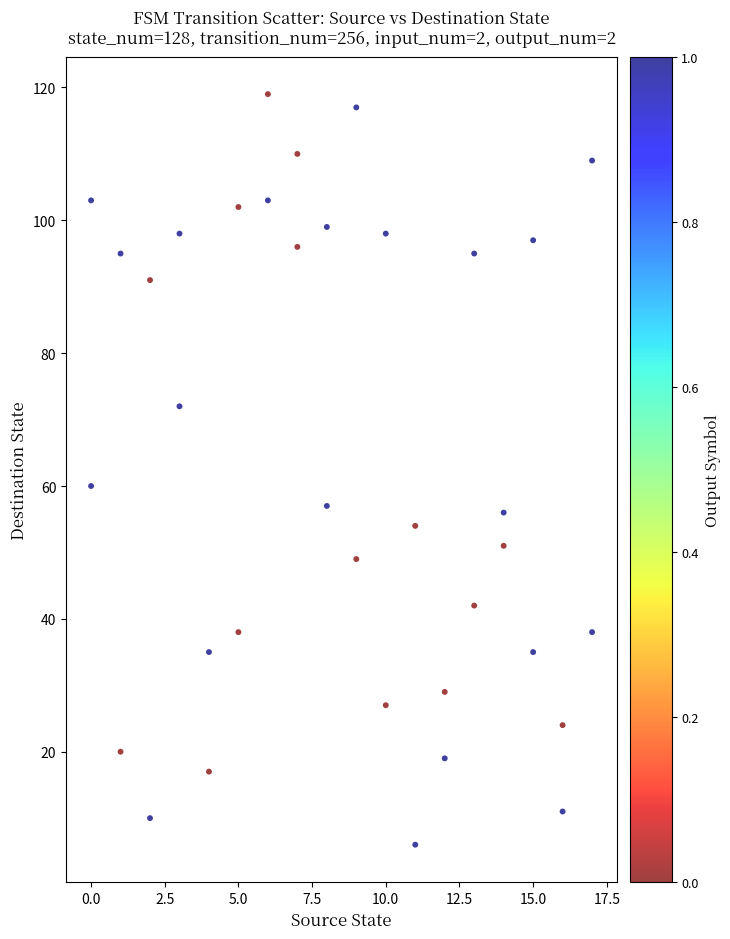

What Y value in the scatter plot is closest to 62?

60